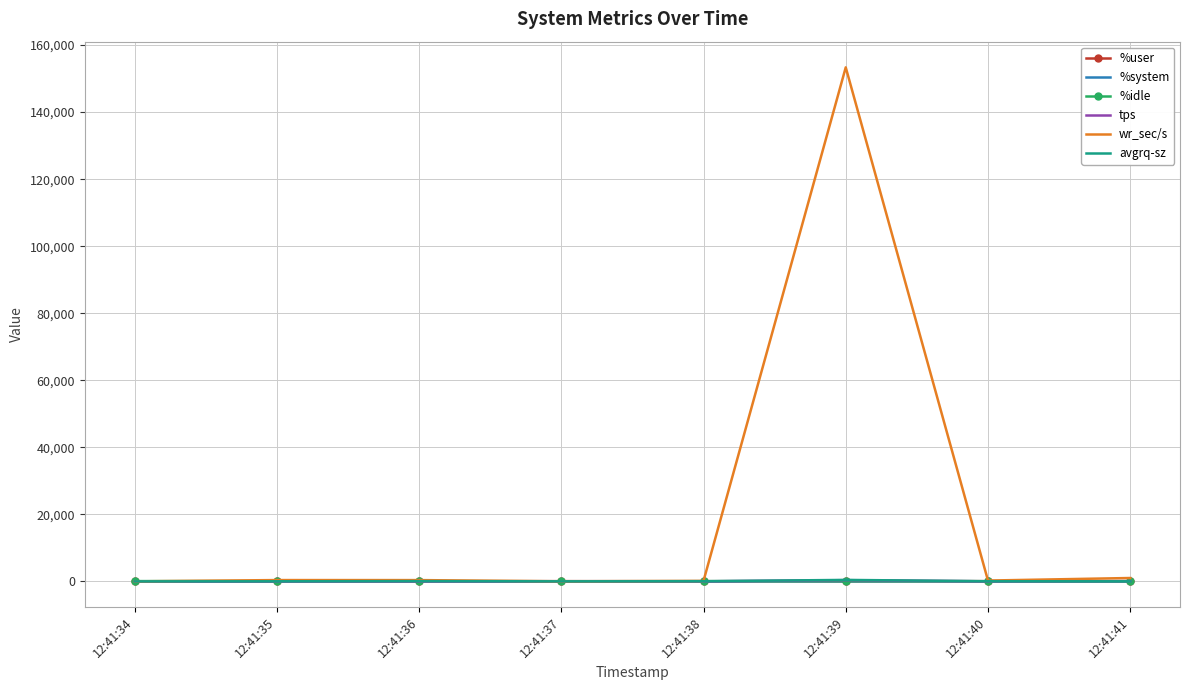

Which series has the widest spread of values?

wr_sec/s